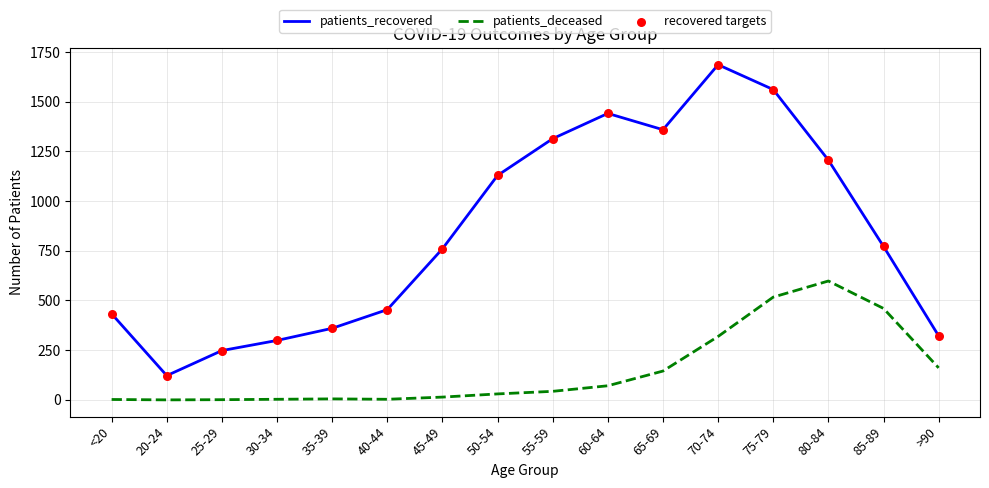

At which category is the sum across all series the highest?

75-79